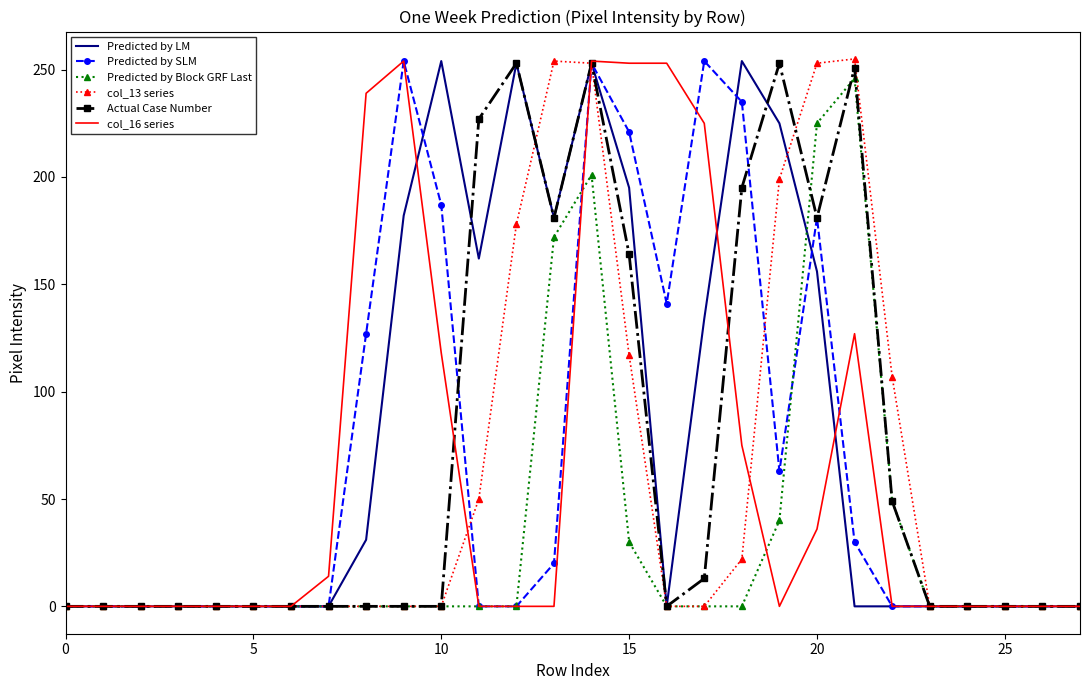

What is the greatest value displayed?

255